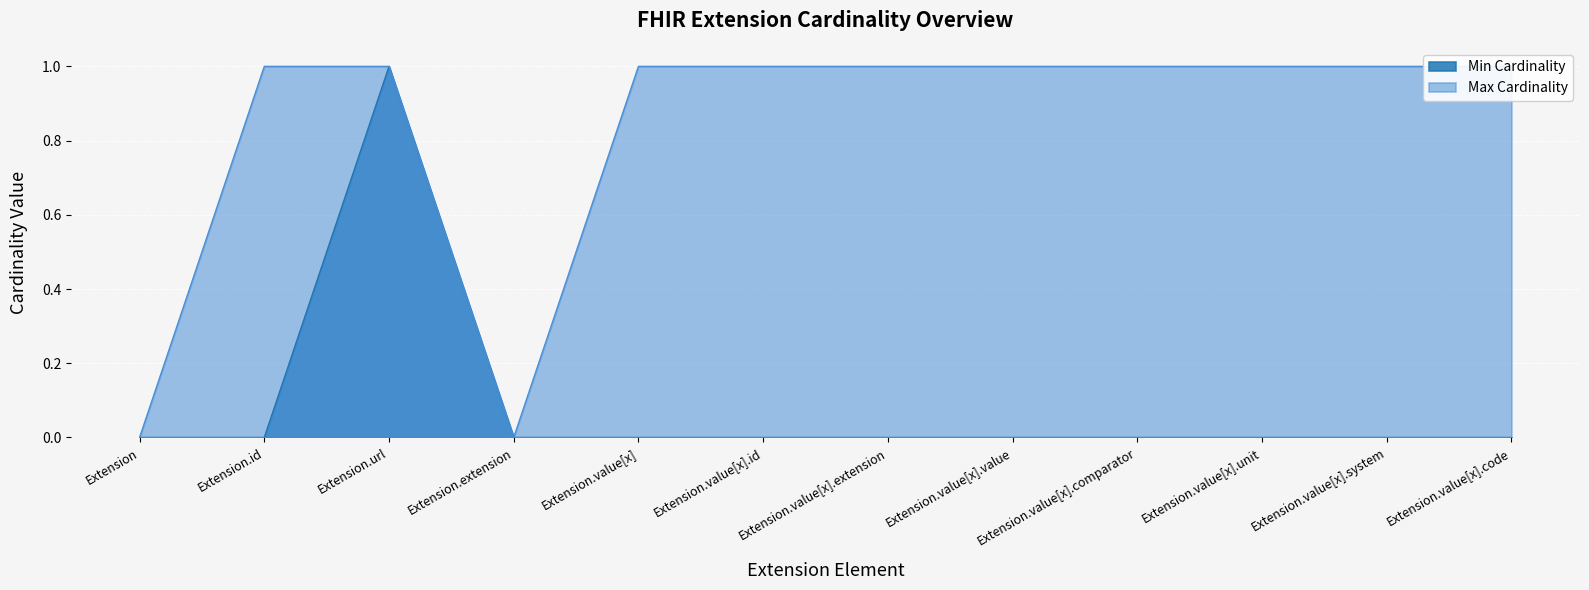

Reading left to right, list all the values displayed in this chart.

Min Cardinality: 0	0	1	0	0	0	0	0	0	0	0	0
Max Cardinality: 0	1	1	0	1	1	1	1	1	1	1	1